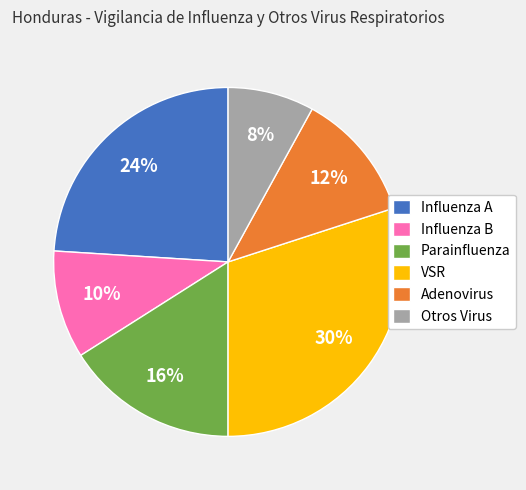

Which category has the smallest portion of the pie?

Otros Virus